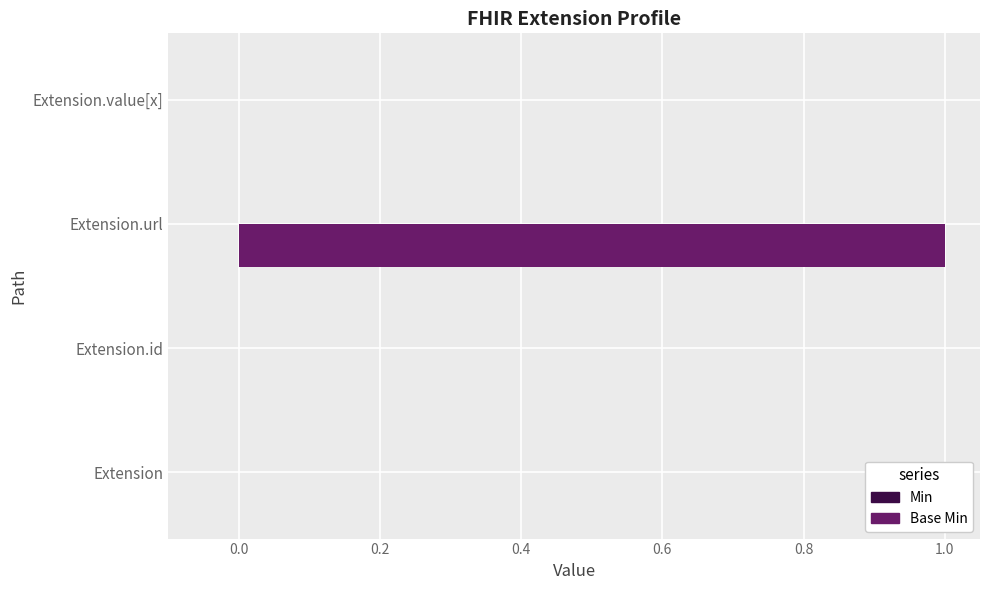

The chart shows a value of 0 at Extension.value[x]. True or false?

True